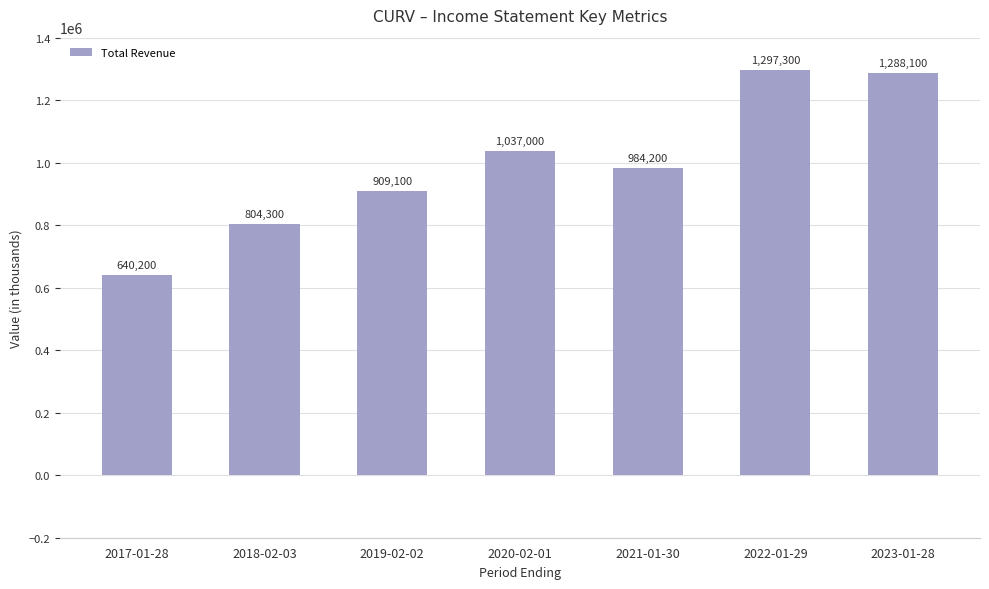

What is the sum of the values at 2018-02-03 and 2022-01-29?

2101600